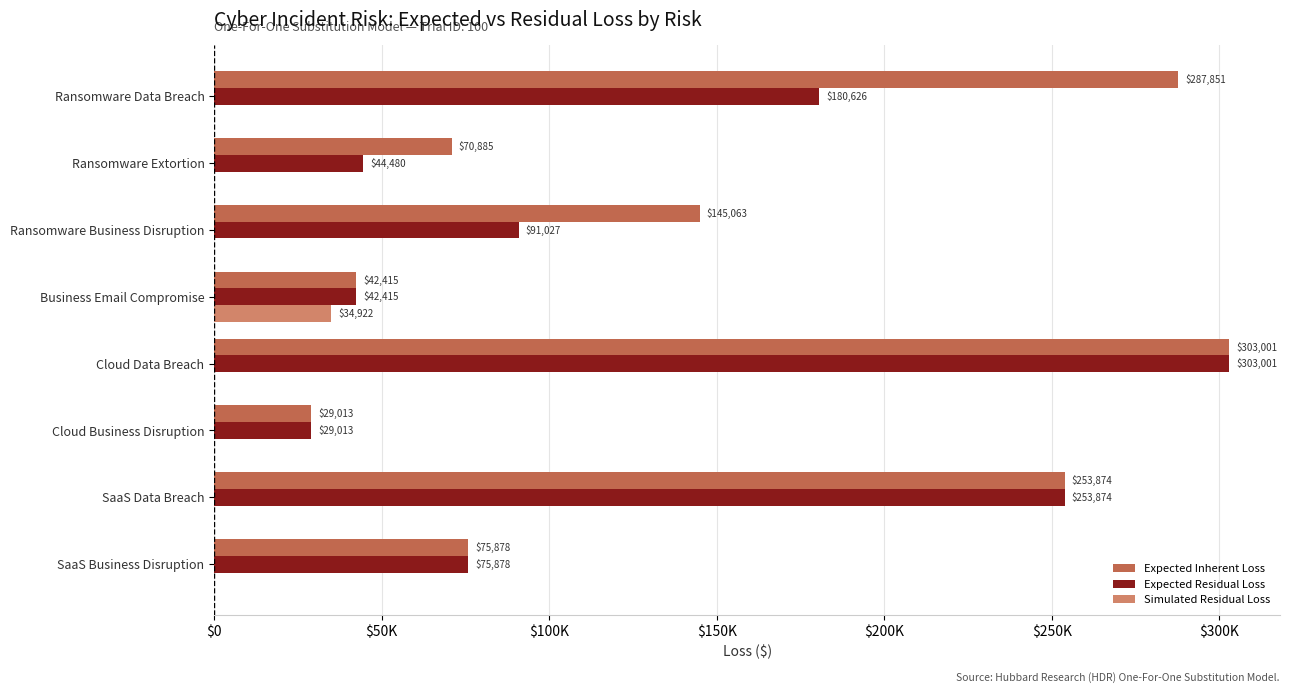

What are all the series names shown in the legend?

Expected Inherent Loss, Expected Residual Loss, Simulated Residual Loss